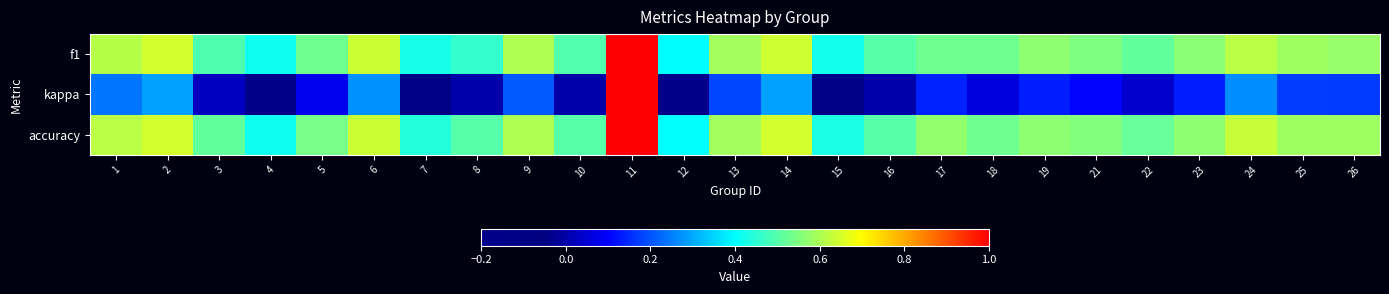

What is the difference between the highest and lowest values at 19?

0.4